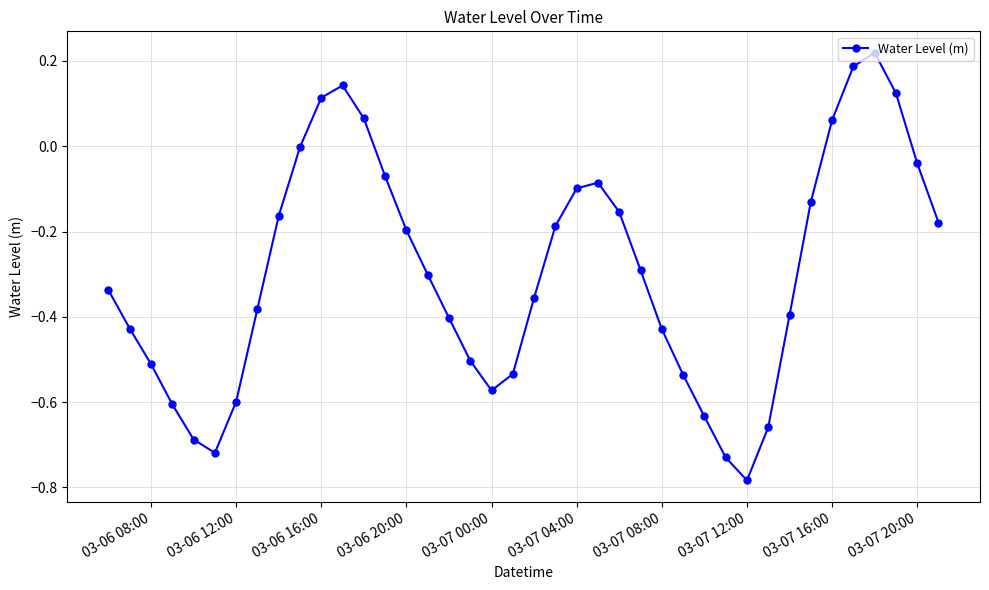

What is the sum of all values?

-11.8